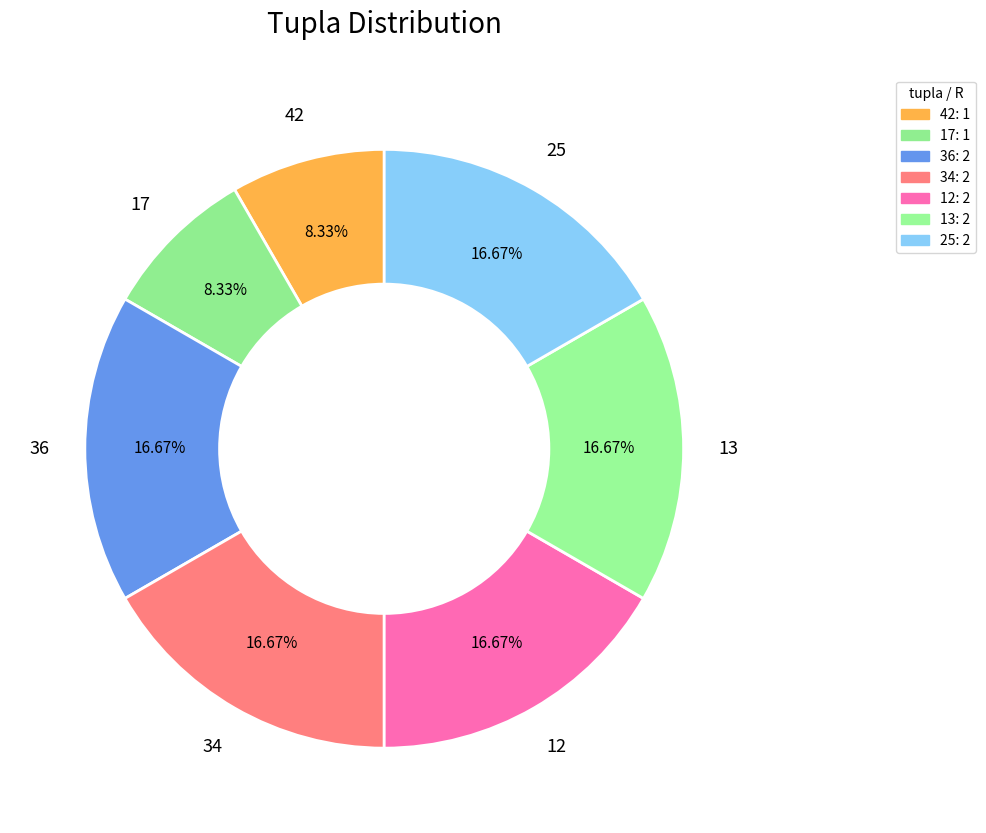

To the nearest percent, what is the combined percentage of 13 and 36?

33%